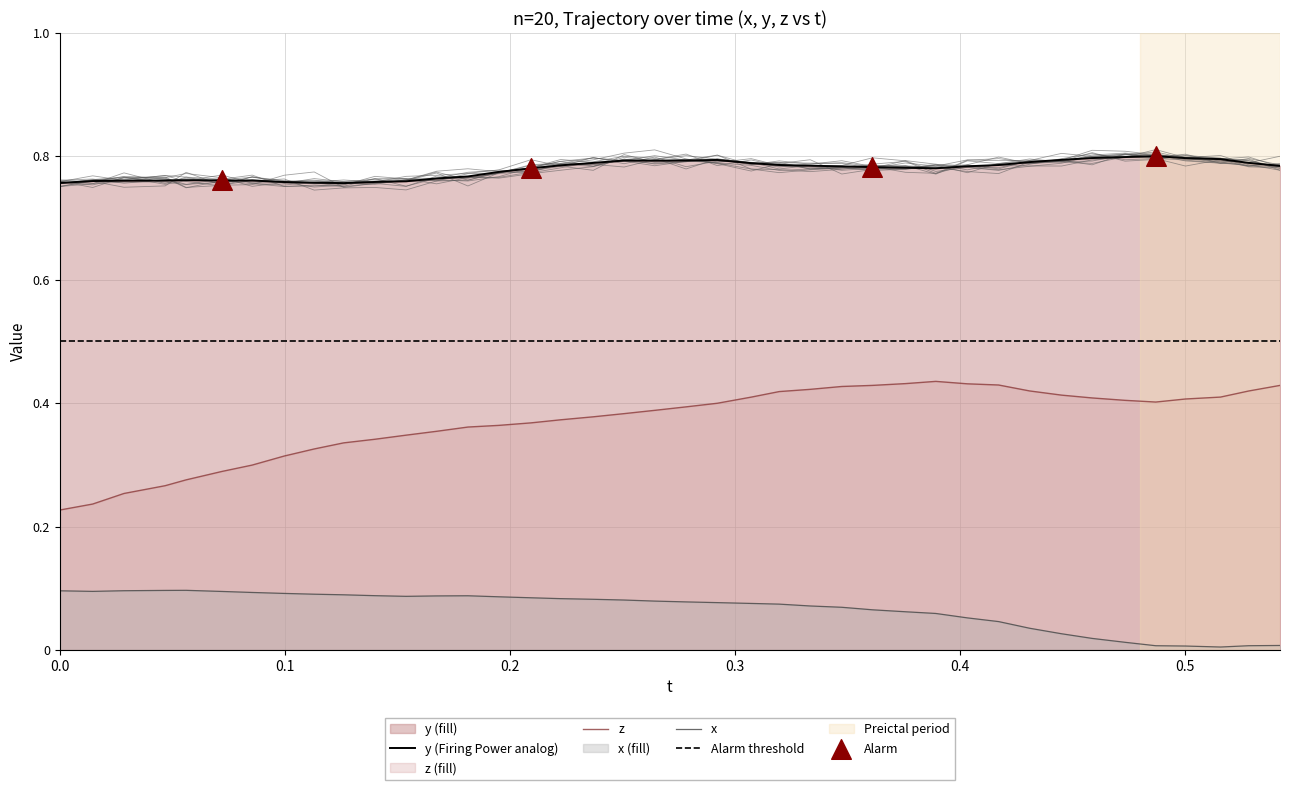

True or false: z and x cross at least once.

False